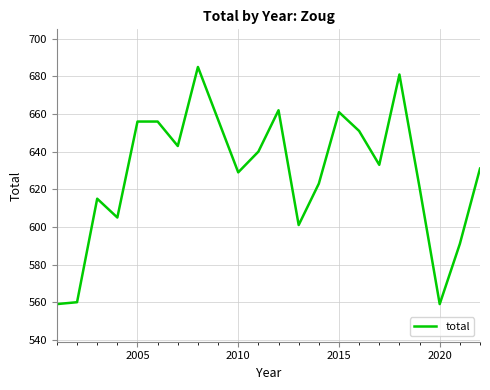

What is the smallest value displayed?

559